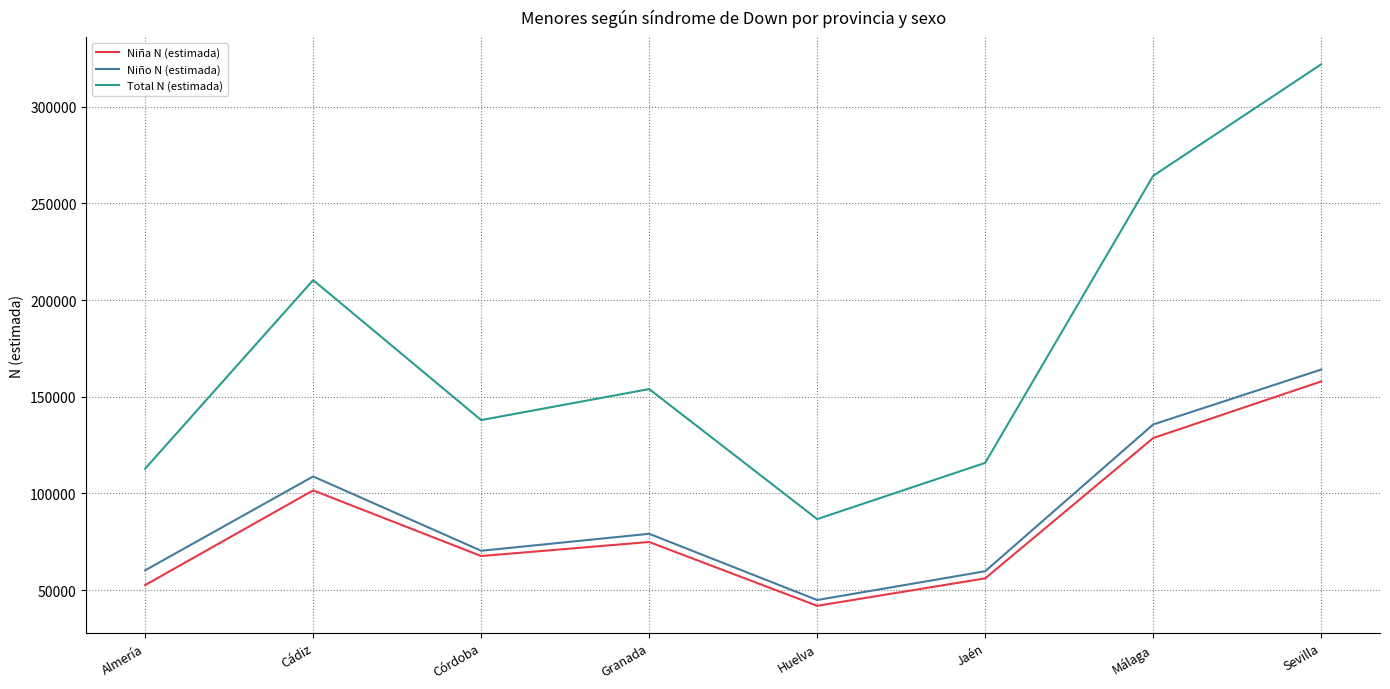

At which category does Niña N (estimada) reach its first local valley?

Córdoba